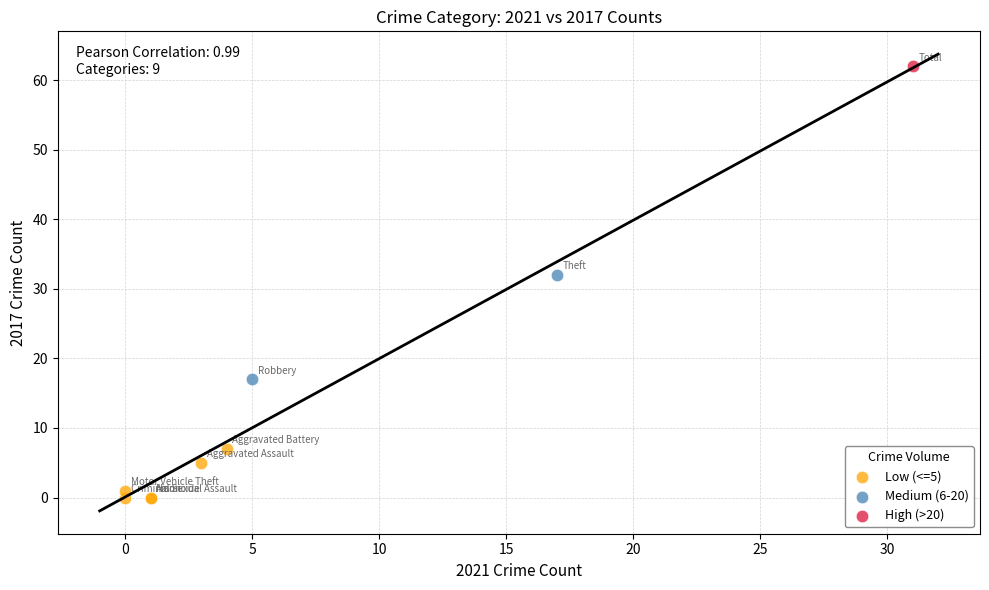

Which series contains the highest Y value?

High (>20)